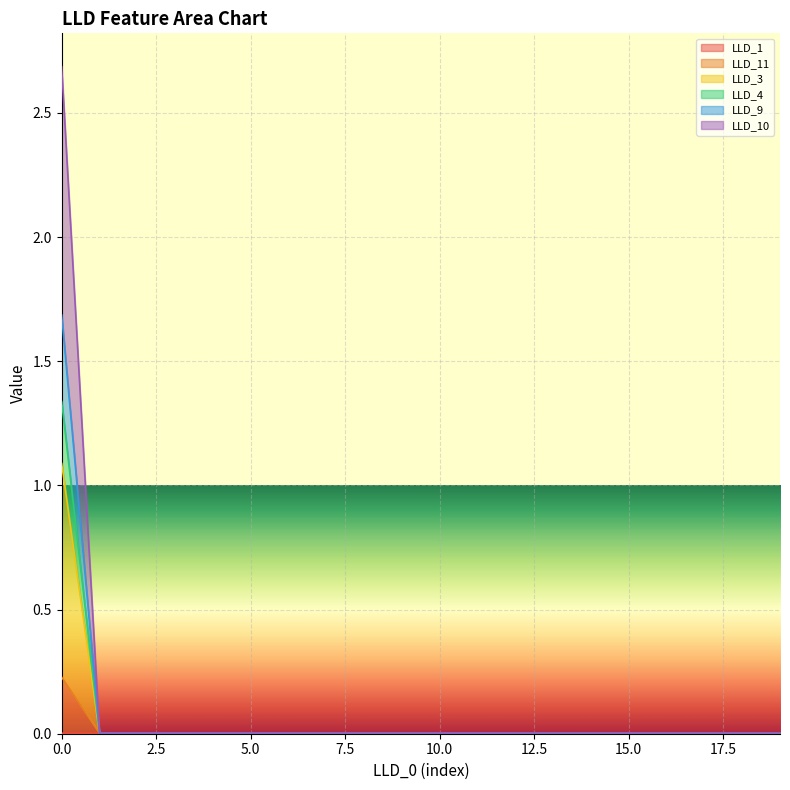

Where is LLD_10 nearest to the value 0?

1